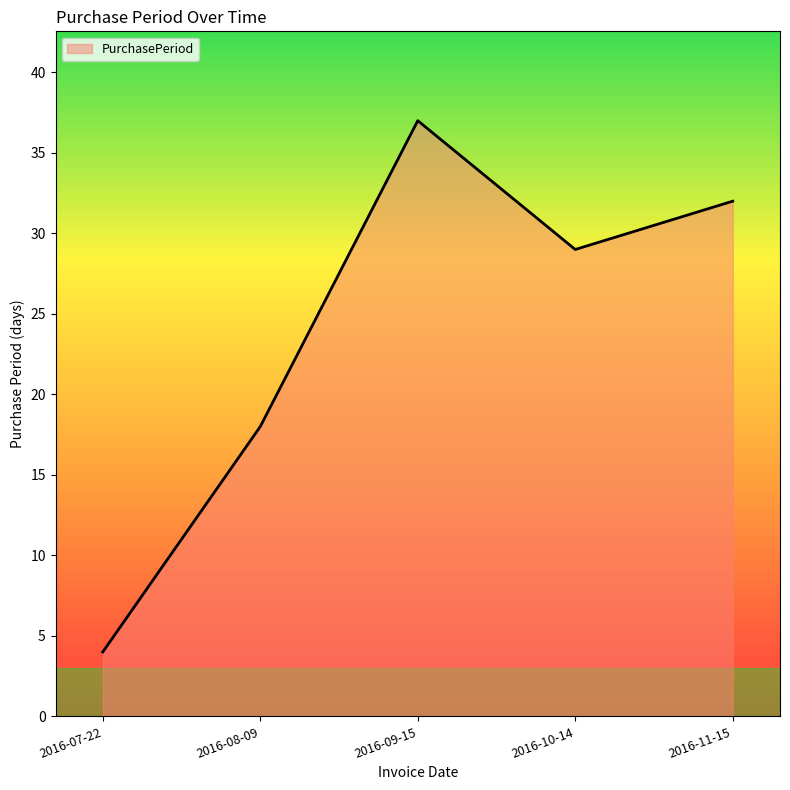

How many categories are shown in the chart?

5